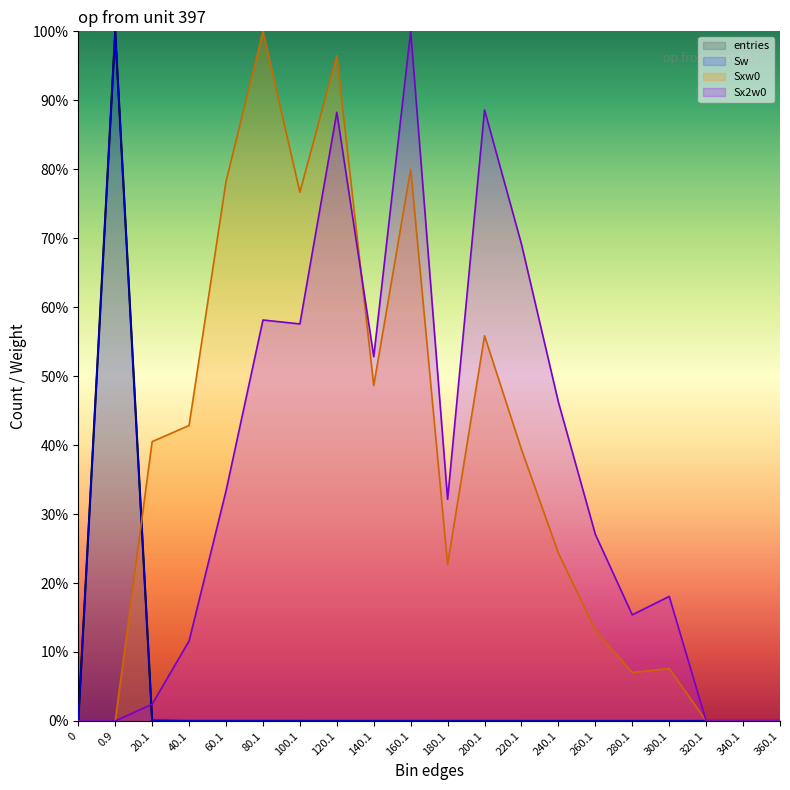

List the labels in order of Sw value, smallest first.

0, 320.1, 340.1, 360.1, 280.1, 300.1, 260.1, 240.1, 180.1, 220.1, 200.1, 140.1, 160.1, 100.1, 120.1, 40.1, 80.1, 60.1, 20.1, 0.9